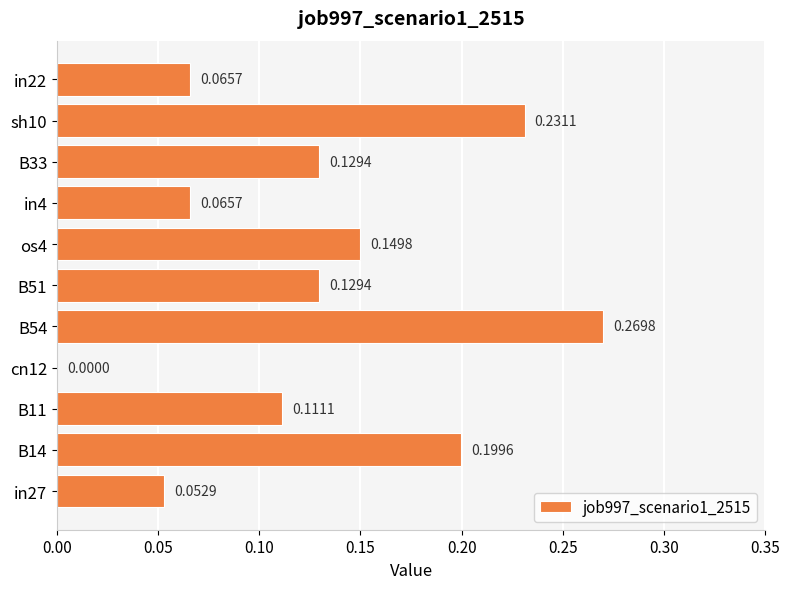

Between sh10 and in22, which is larger?

sh10